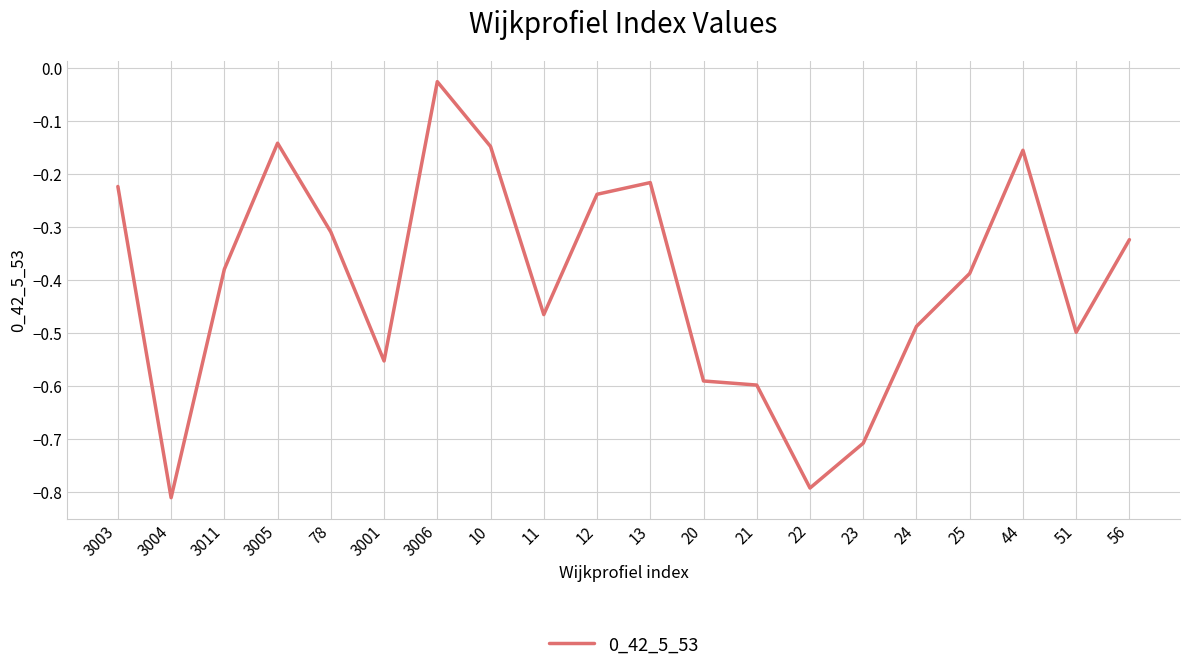

True or false: the data has more than 1 interior local peaks.

True